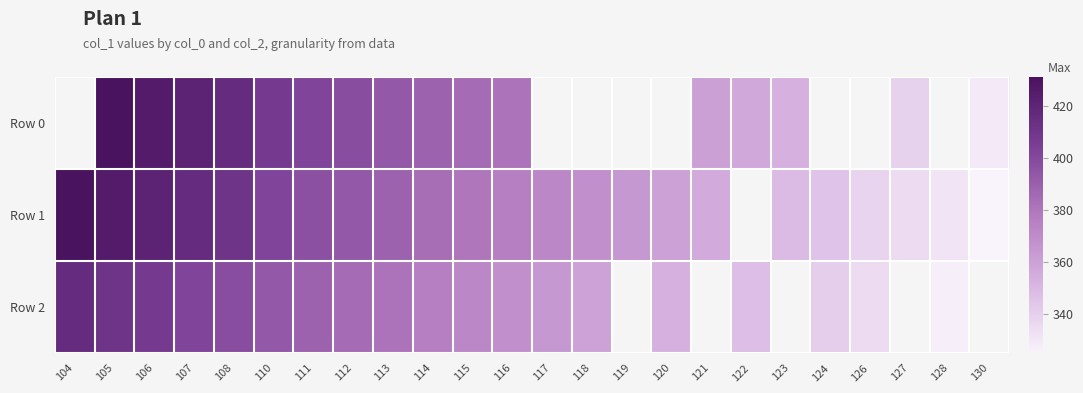

Between 110 and 111, which is larger?

110